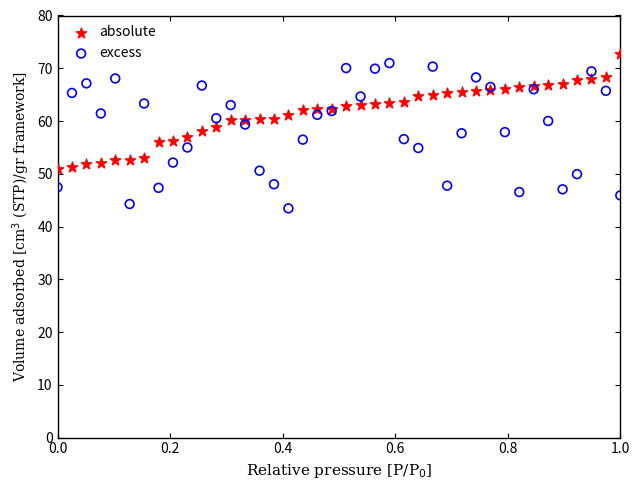

Which series has the widest spread of Y values?

excess